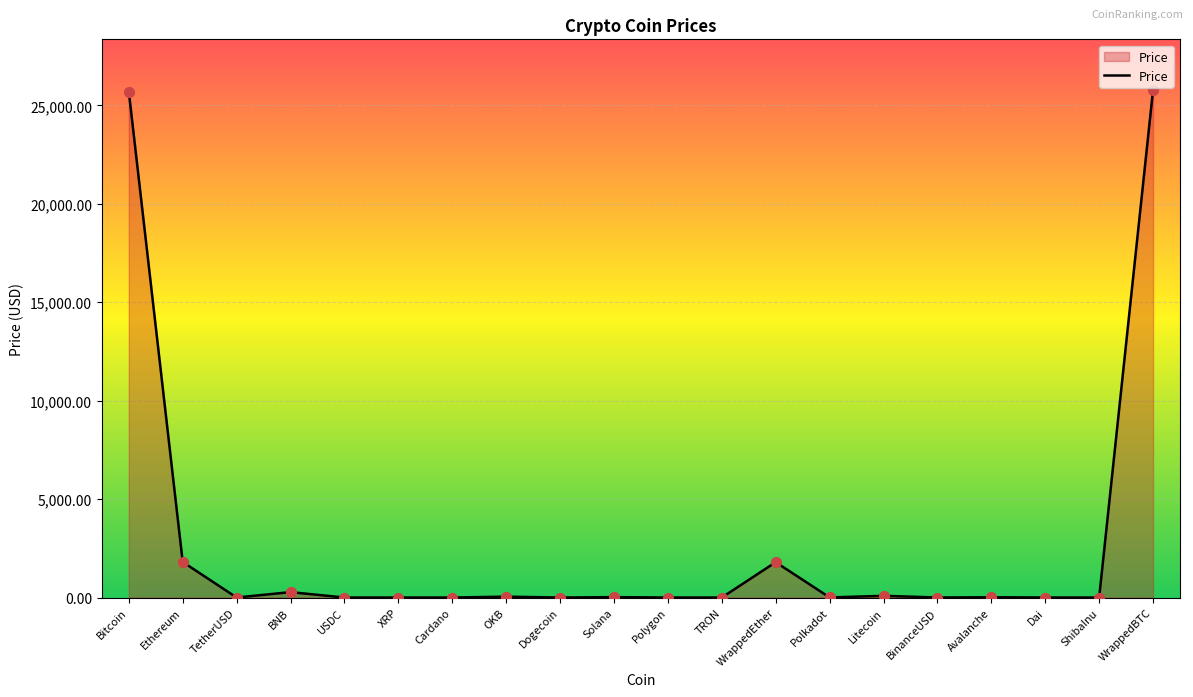

Which has a higher value, TRON or BNB?

BNB